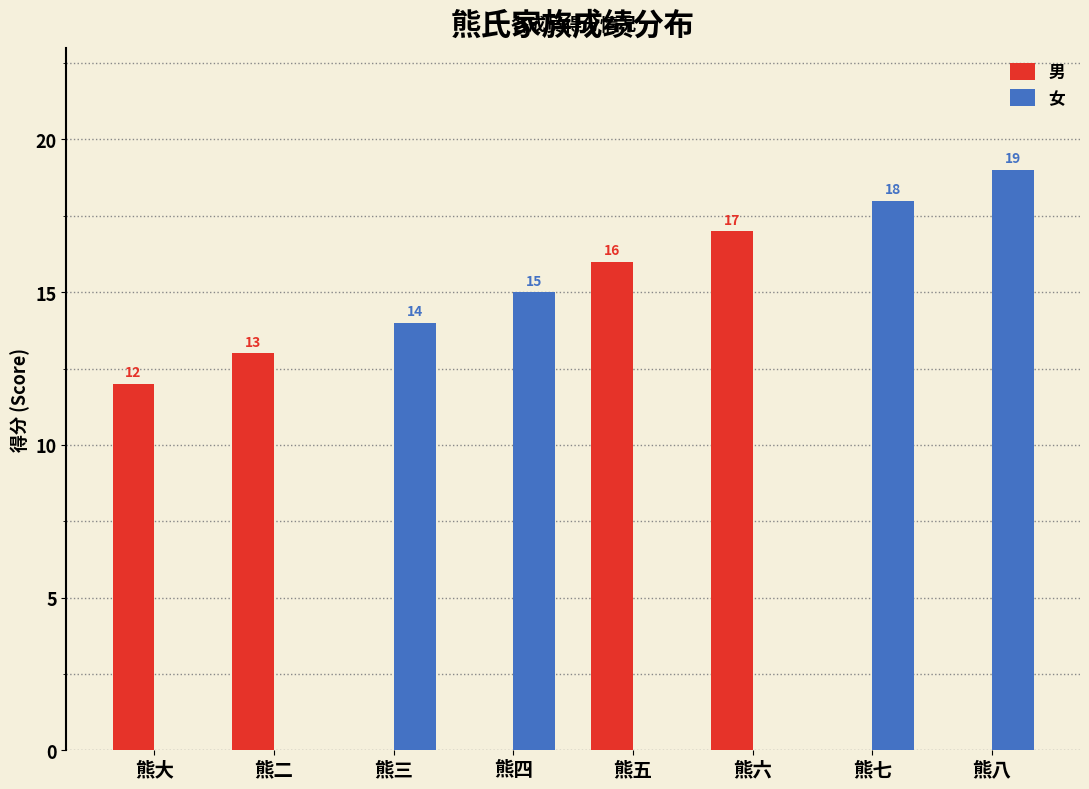

What is the total value across all series at 熊八?

19